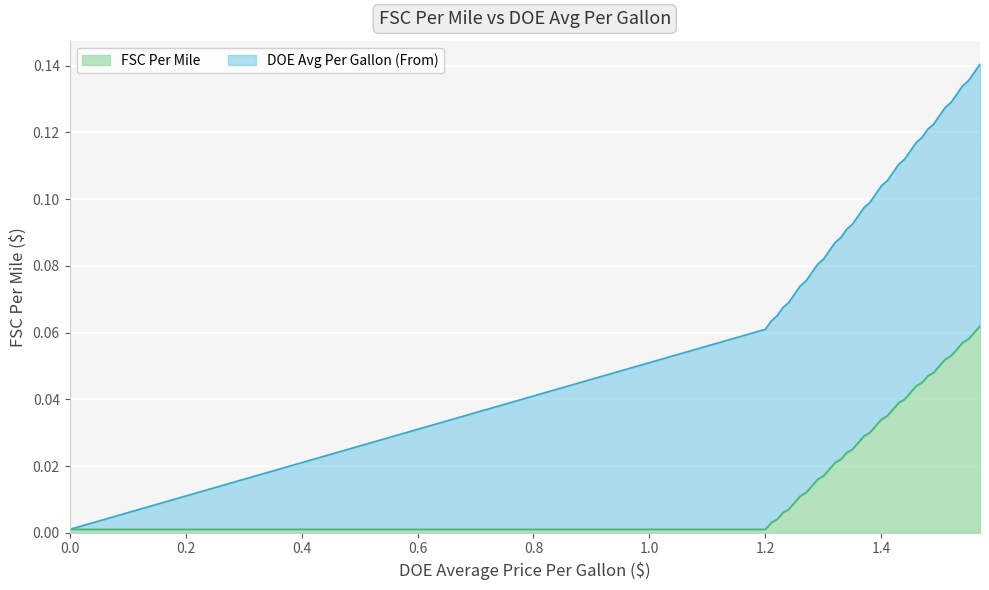

True or false: the data shows 0.0 at 1.35-1.359.

True